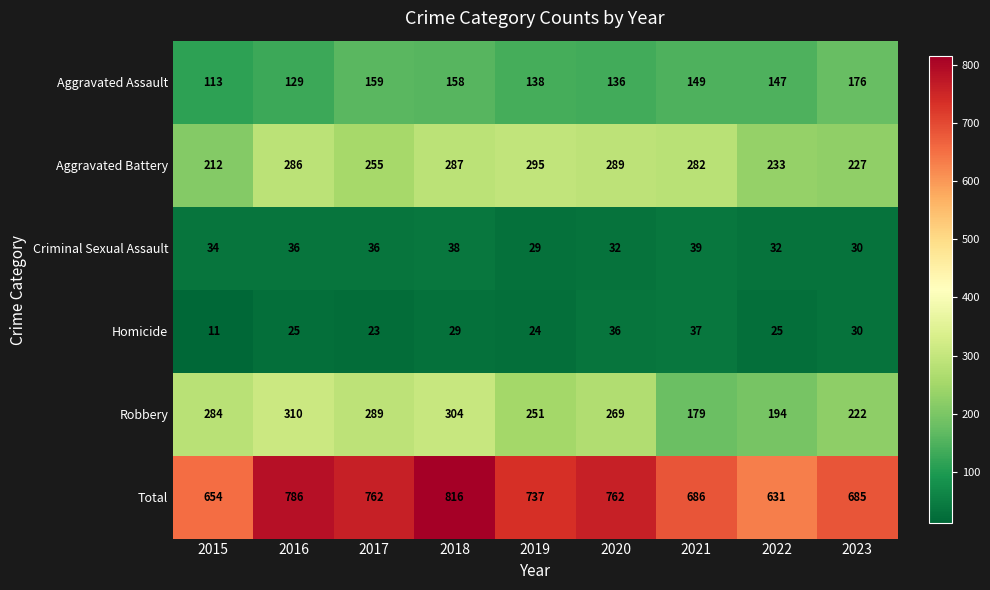

Is it true that Homicide equals 37 at 2019?

False